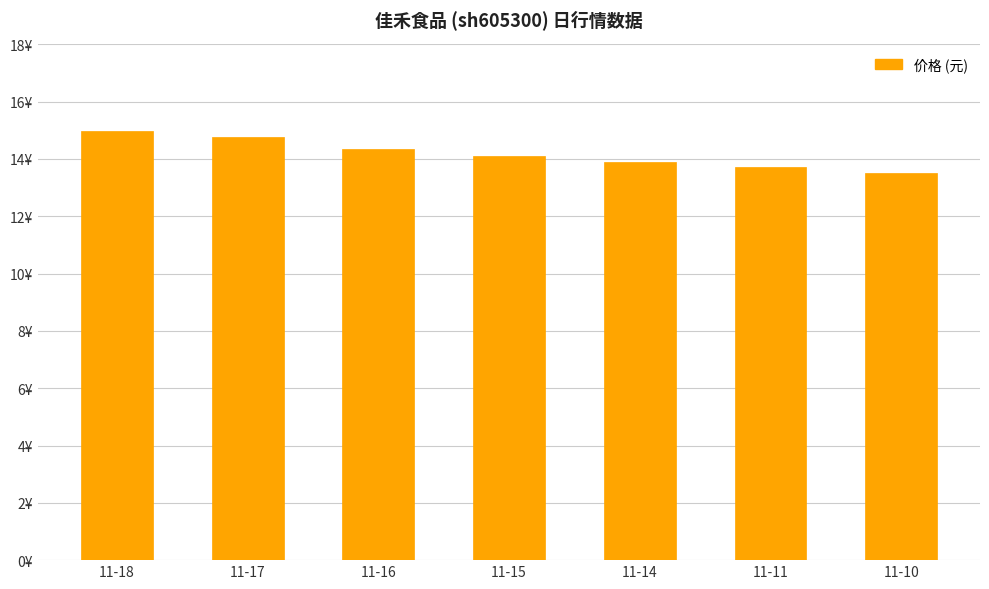

The chart shows a value of 14.1 at 11-15. True or false?

True